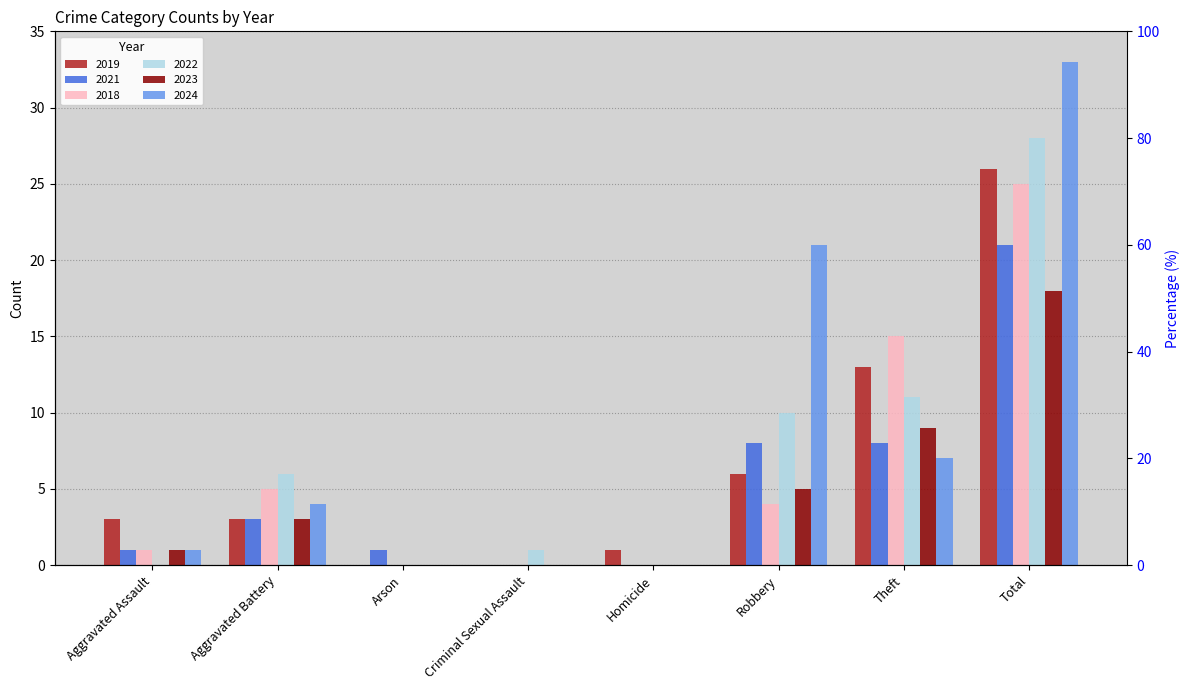

Between Arson and Theft, which is larger?

Theft